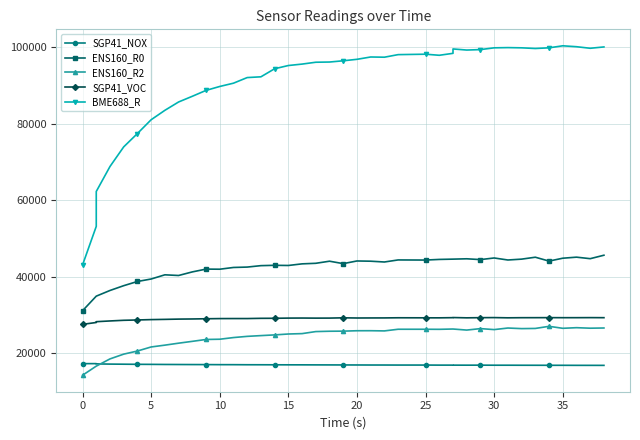

Is this an area chart (filled region under the line)?

No